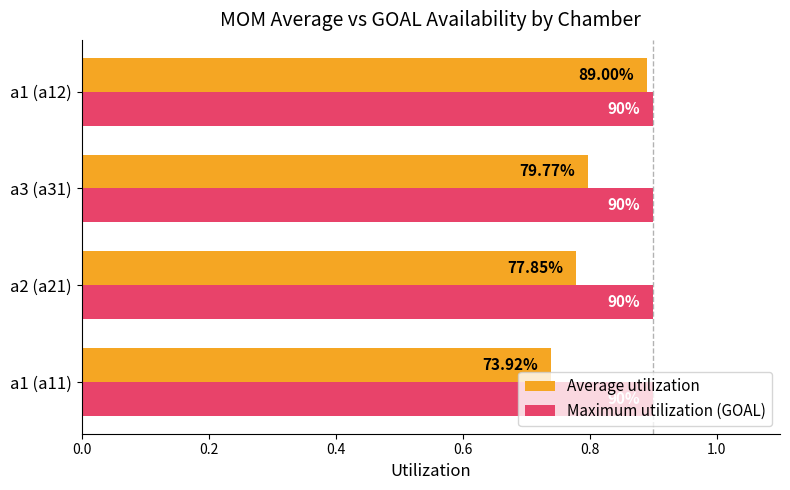

What are all the series names shown in the legend?

Average utilization, Maximum utilization (GOAL)